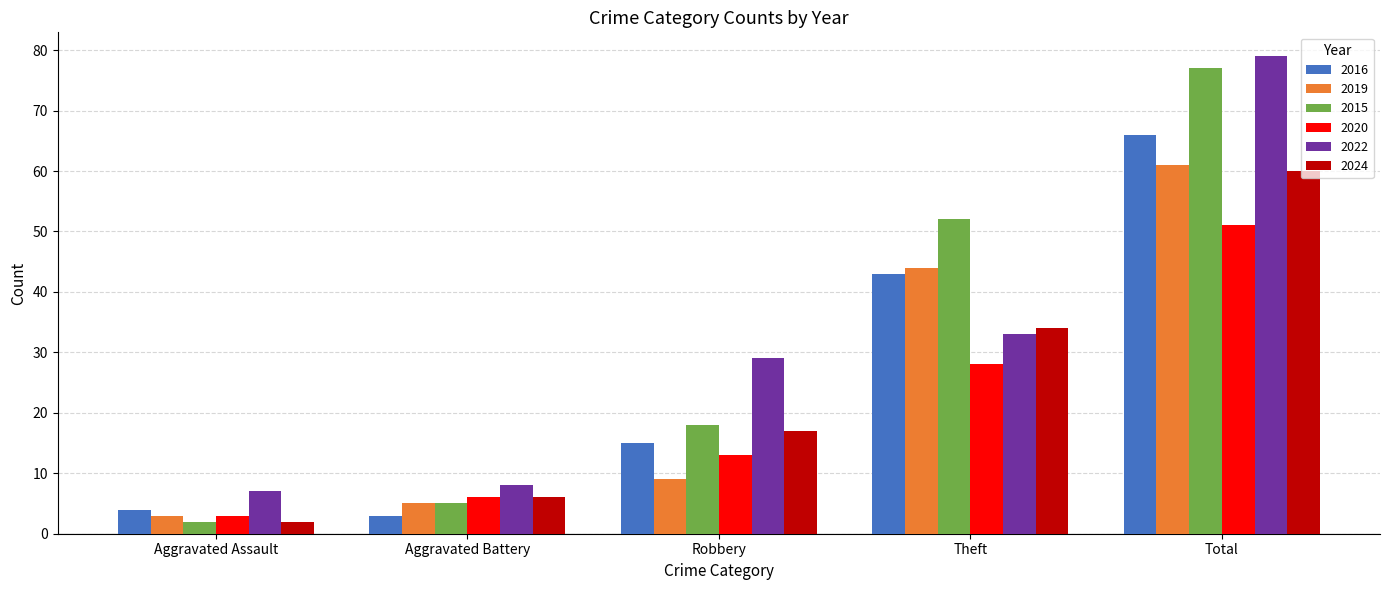

What is the difference between the maximum and second lowest values in the 2022 series?

71